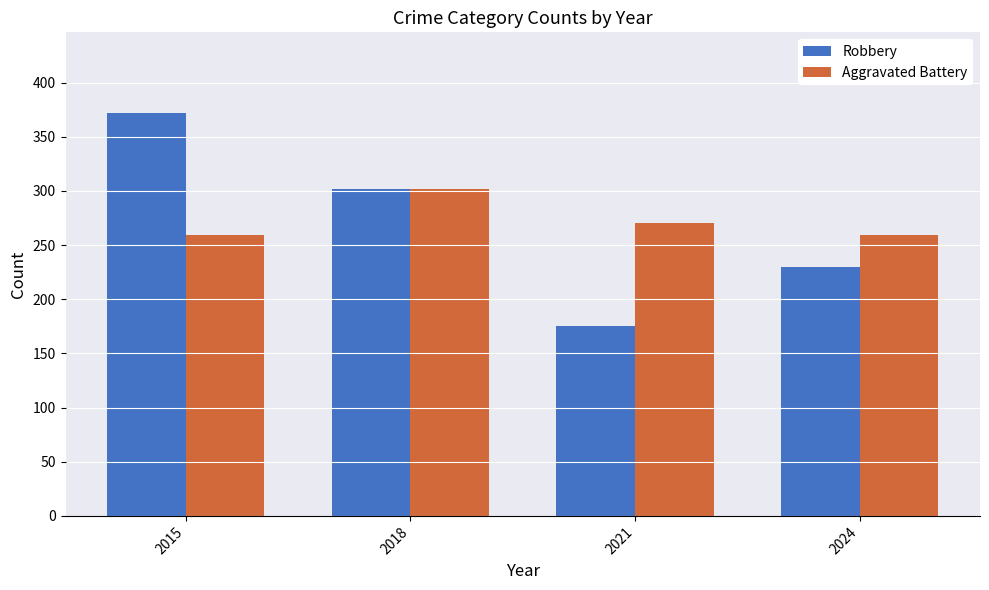

Rank the series at 2021 from highest to lowest value.

Aggravated Battery, Robbery